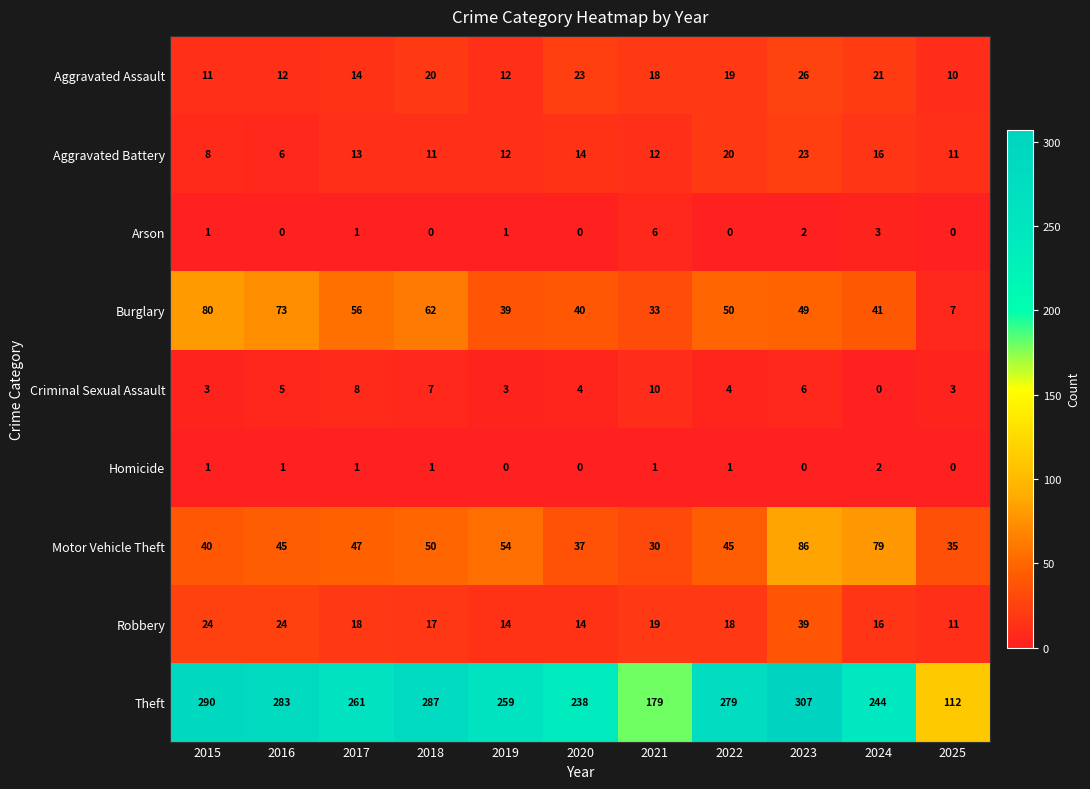

The Aggravated Assault series shows 10 at 2025. True or false?

True